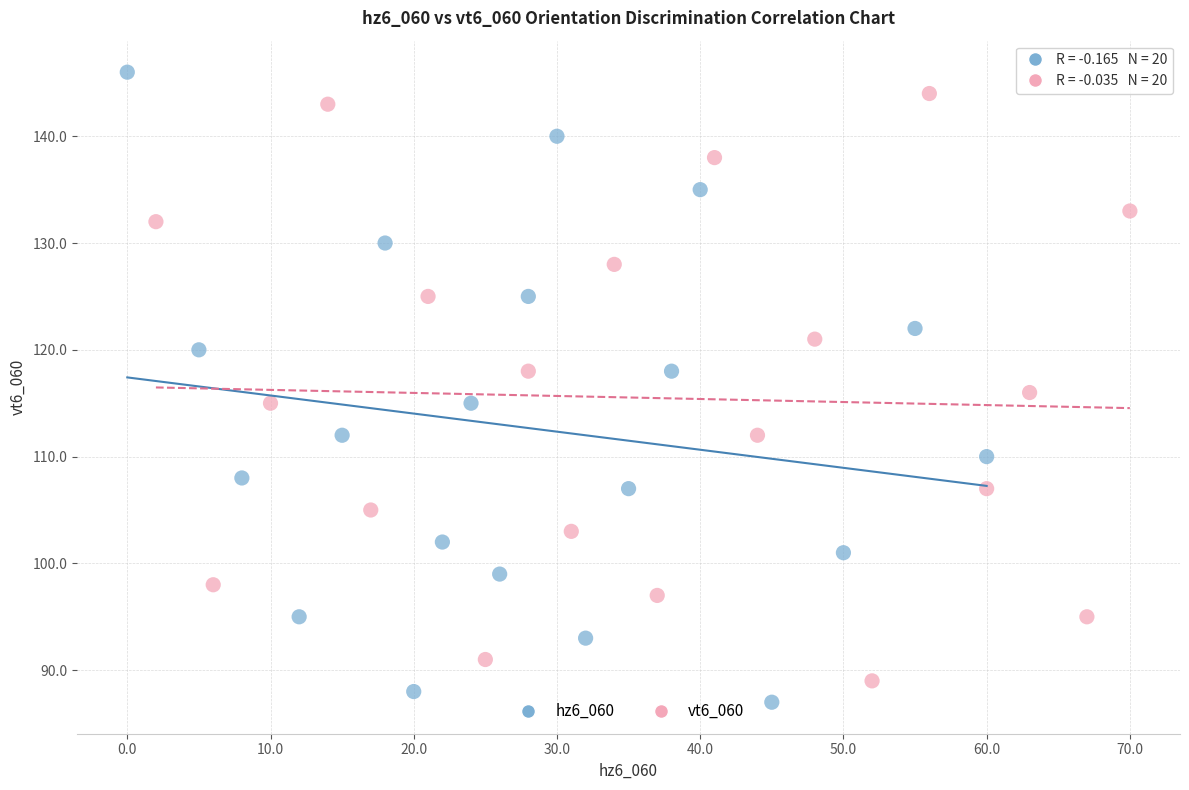

Which series has the largest Y range (max minus min)?

hz6_060